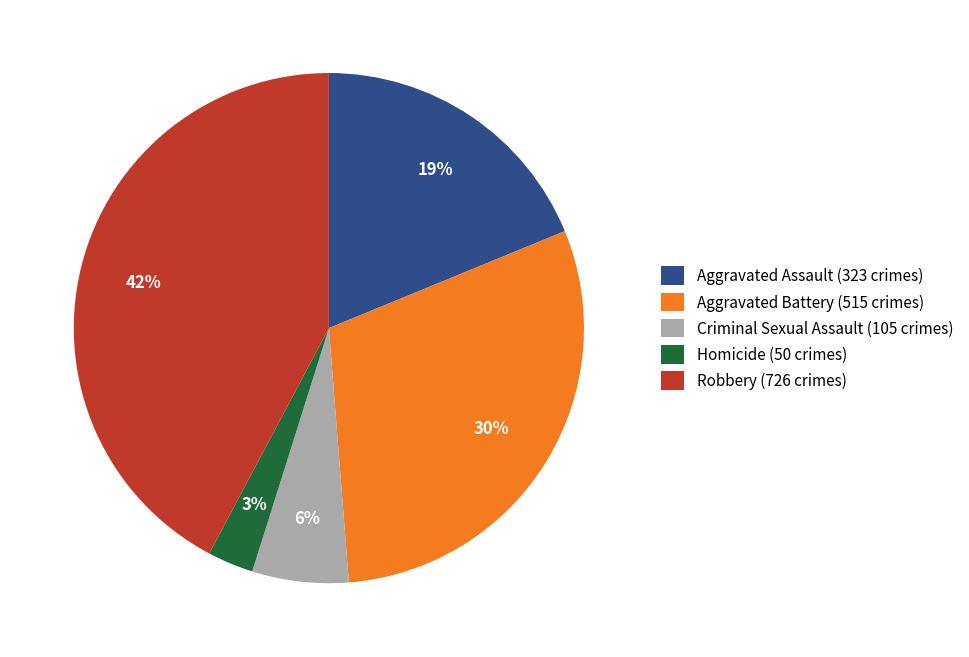

Rank the categories by value from highest to lowest.

Robbery, Aggravated Battery, Aggravated Assault, Criminal Sexual Assault, Homicide